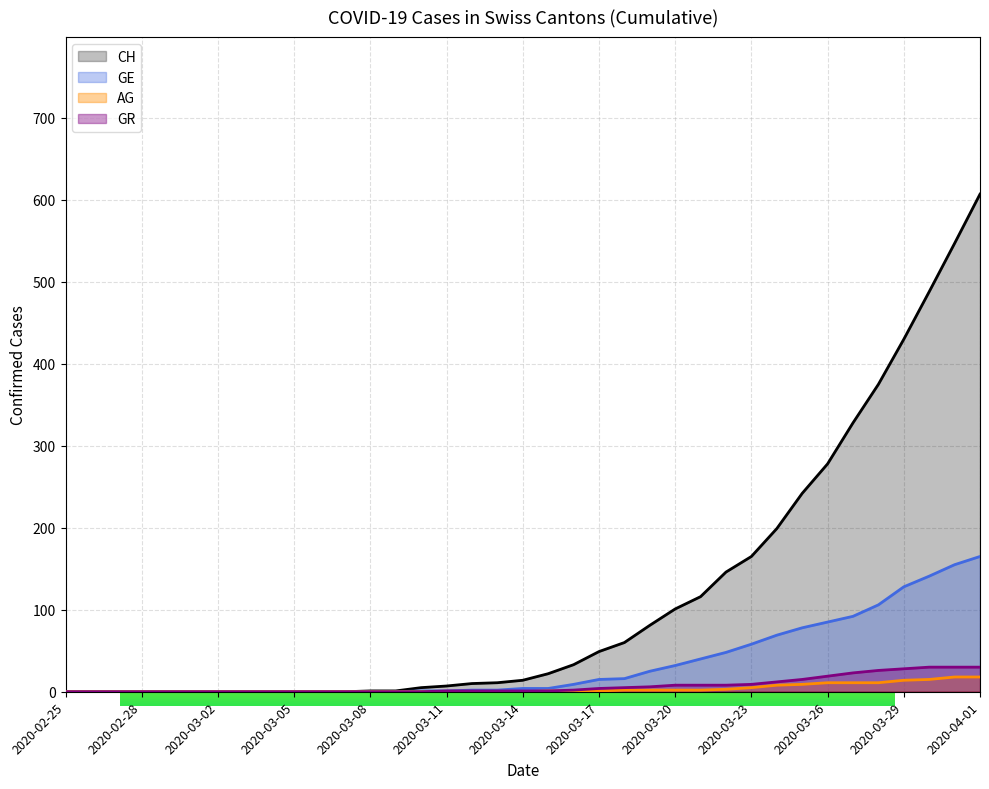

The value of AG at 2020-03-07 is 0. True or false?

True